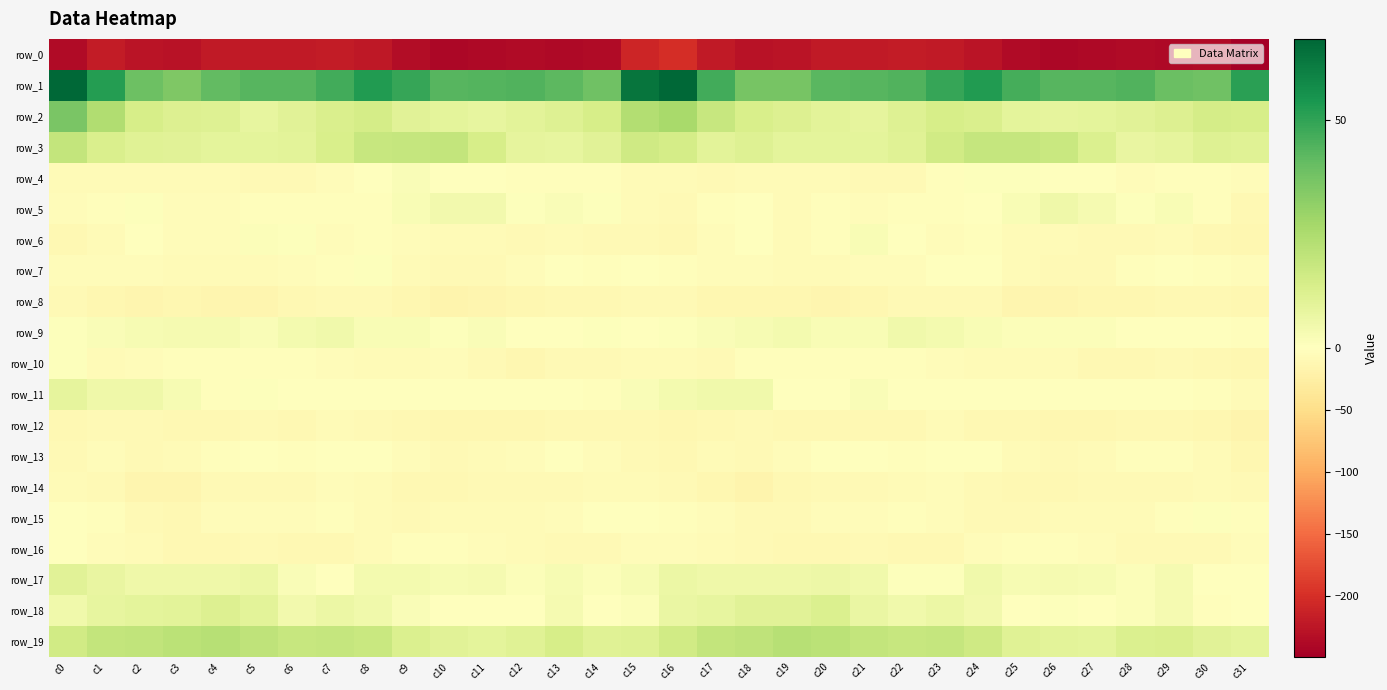

At which label does row_5 first exceed -2?

c2